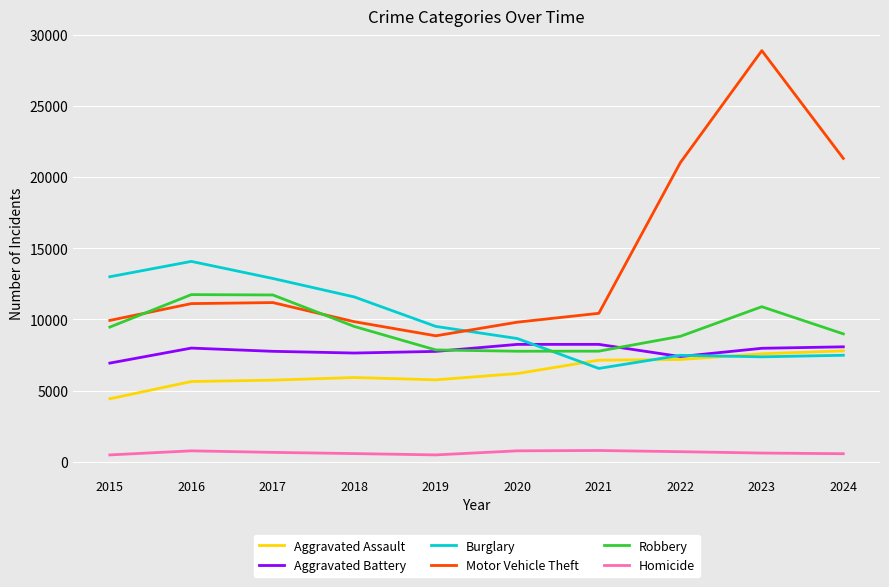

True or false: Aggravated Battery and Homicide intersect in this chart.

False